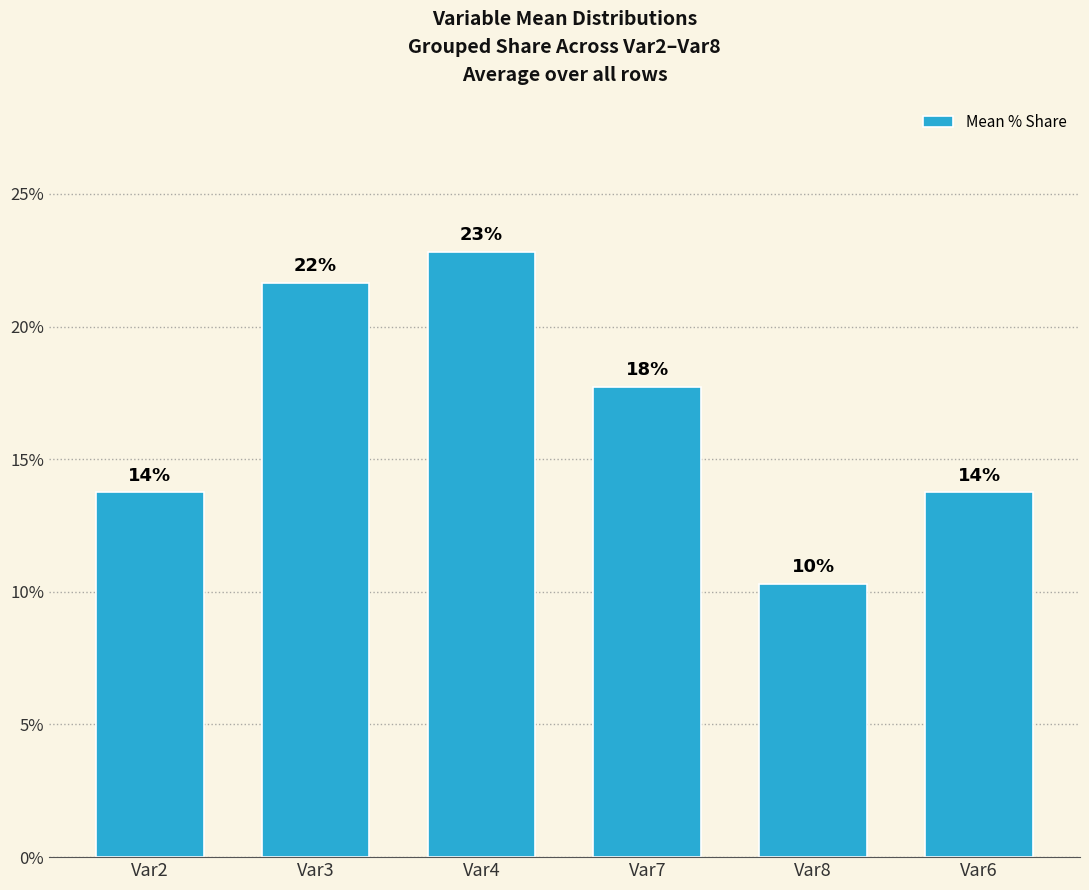

What is the smallest value displayed?

10.3